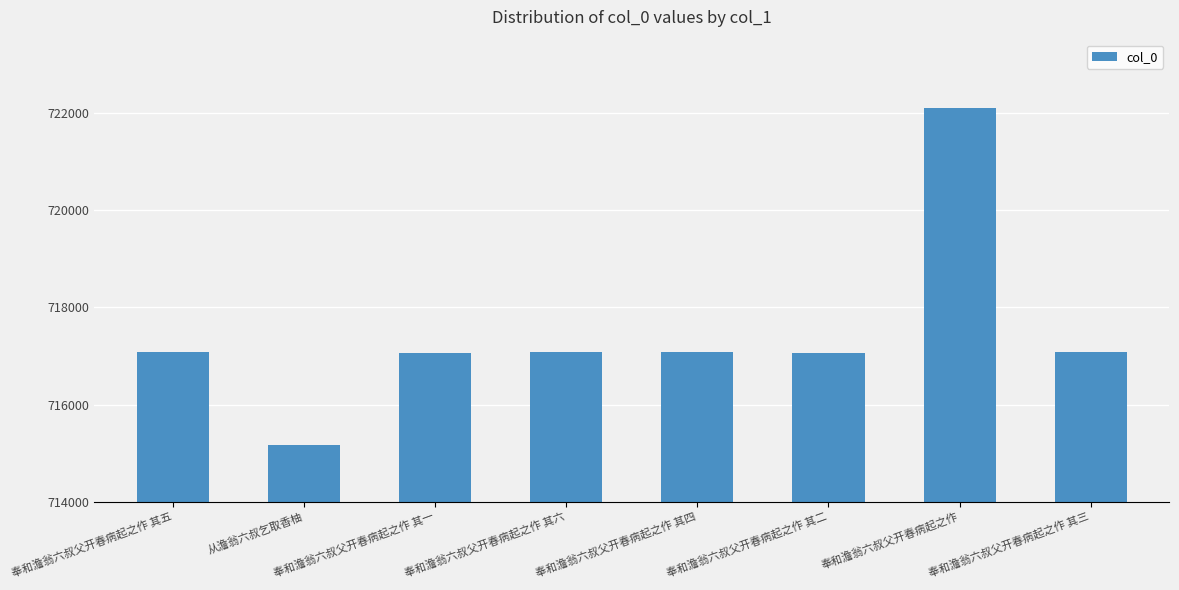

How many series are shown in this chart?

1